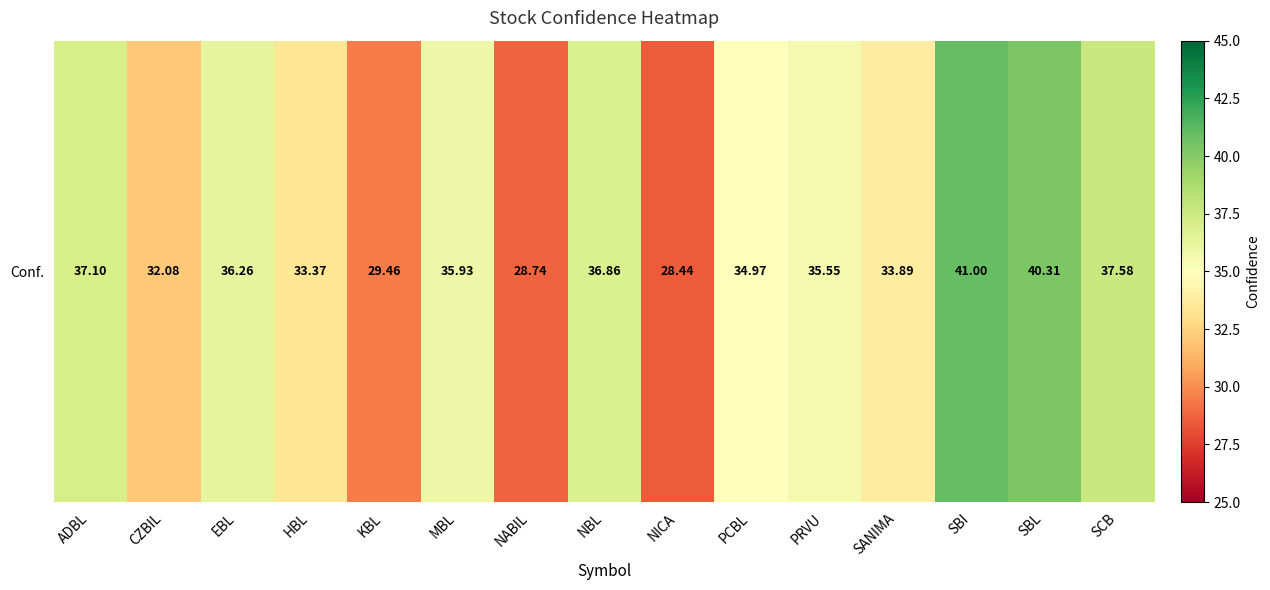

How many distinct data groups are displayed?

1